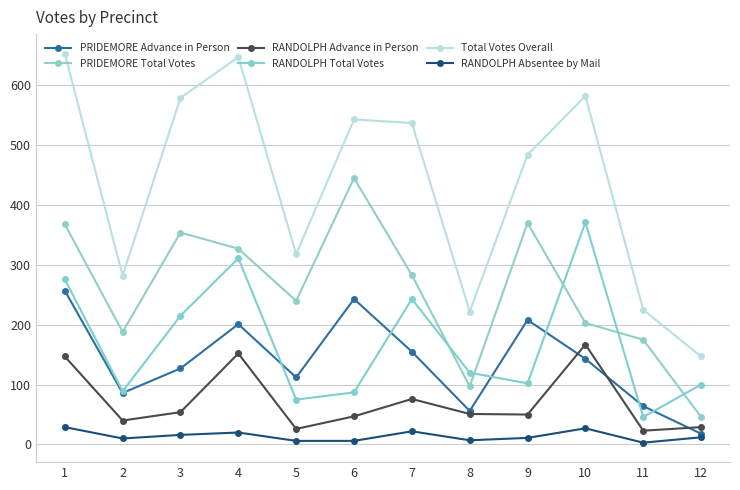

Is the value of RANDOLPH Total Votes at 12 greater than the value of RANDOLPH Advance in Person at 3?

Yes